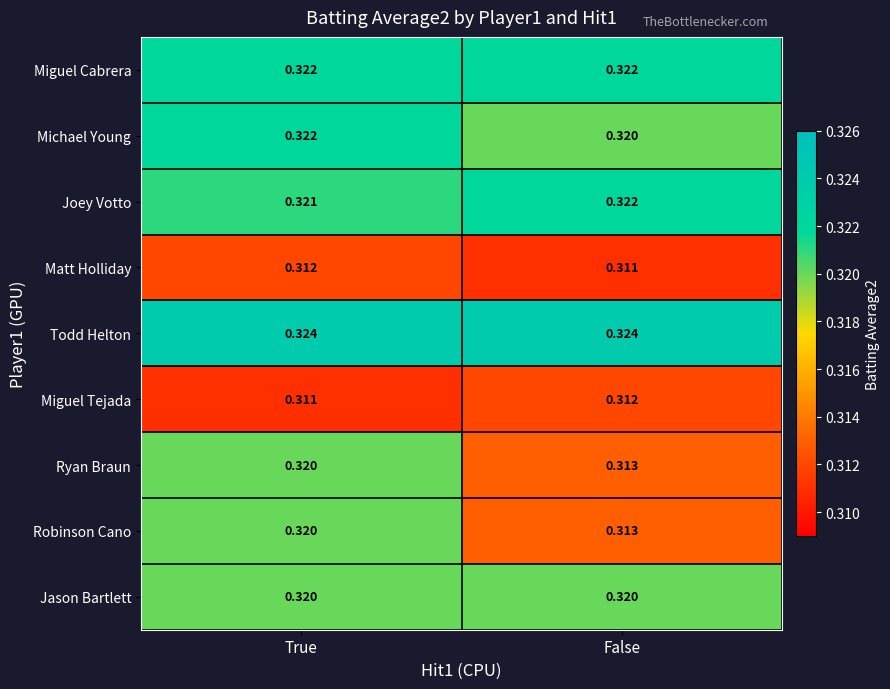

Rank the categories by Robinson Cano value from lowest to highest.

False, True